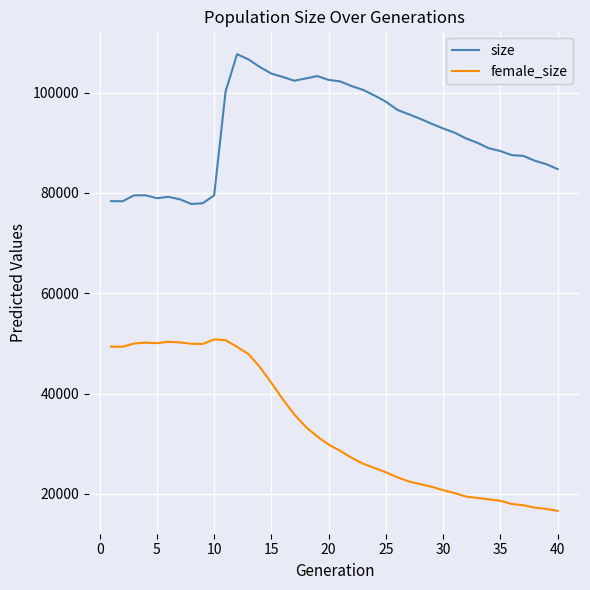

What is the minimum value shown in the chart?

16623